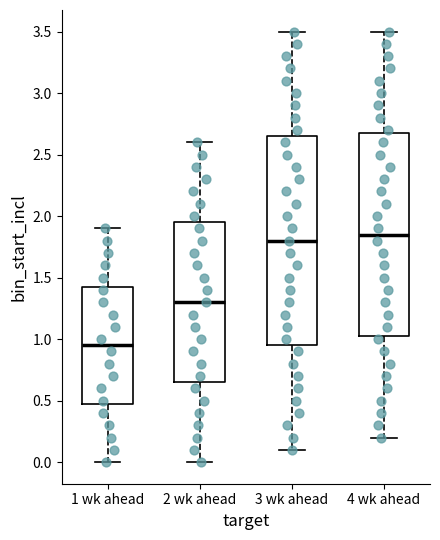

Reading left to right, read every box against the y-axis: the position of its median line, the range the box covers, and the ends of its whiskers. The values are not printed on the chart, so give them approximately, as read against the axis.

1 wk ahead: median 0.95, box 0.50 to 1.45, whiskers 0.00 to 1.90
2 wk ahead: median 1.30, box 0.65 to 1.95, whiskers 0.00 to 2.60
3 wk ahead: median 1.80, box 0.95 to 2.65, whiskers 0.10 to 3.50
4 wk ahead: median 1.85, box 1.05 to 2.70, whiskers 0.20 to 3.50